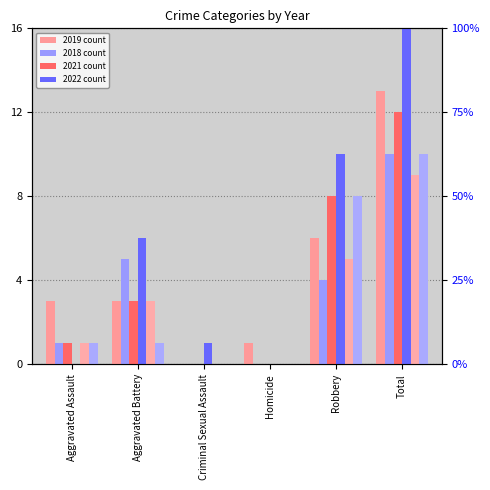

What is the sum of all 2019 values?

26